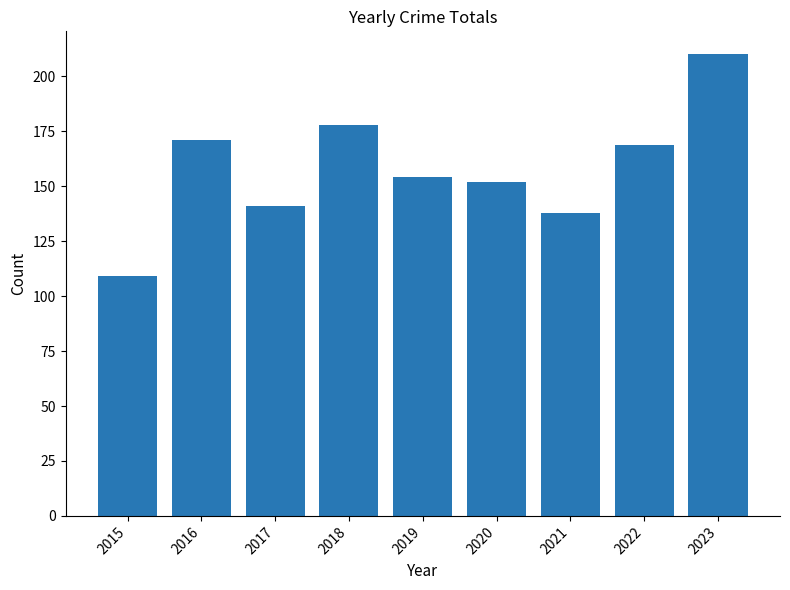

Rank the categories by value from lowest to highest.

2015, 2021, 2017, 2020, 2019, 2022, 2016, 2018, 2023